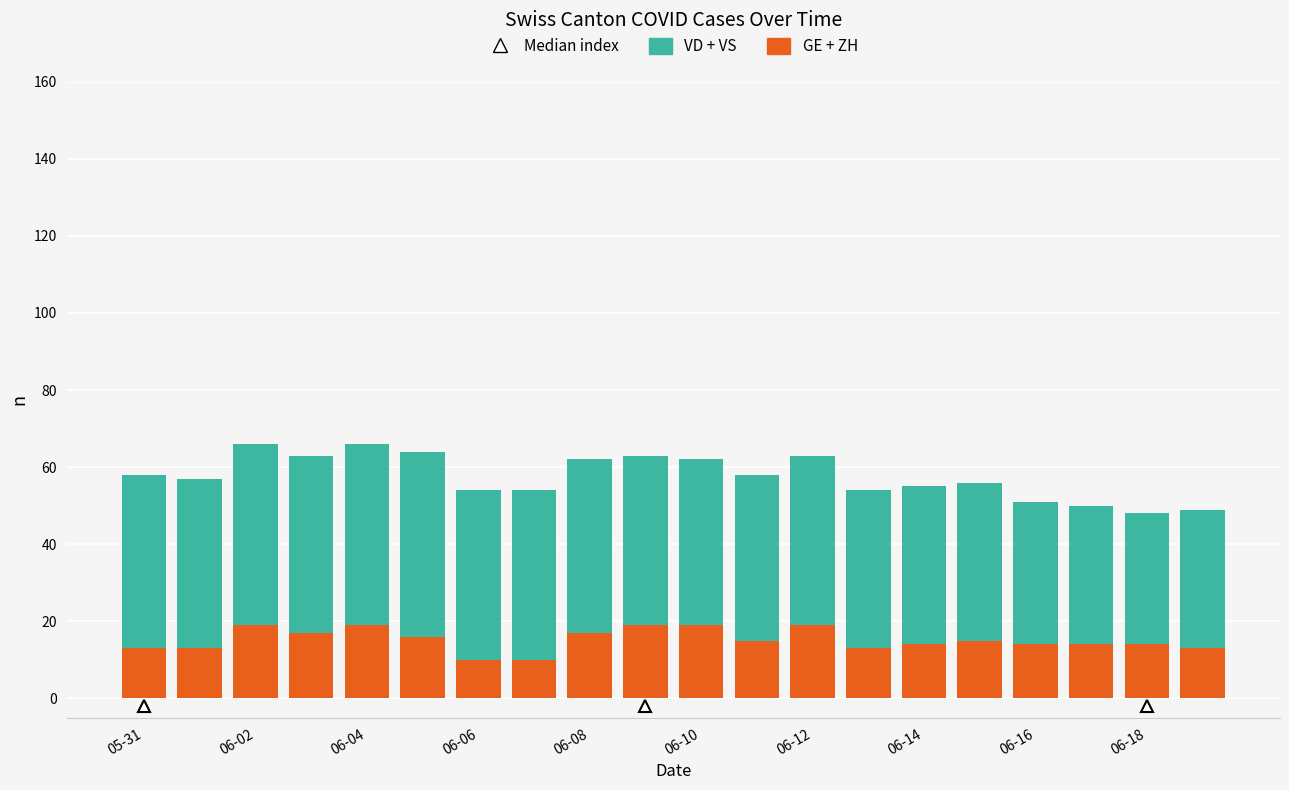

What is the maximum value for GE + ZH?

19